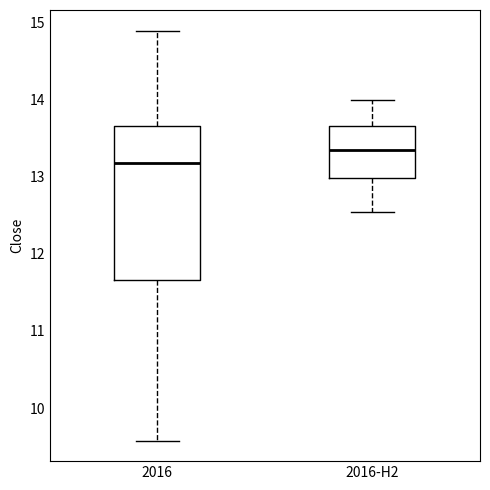

Where does the median line of the box for 2016-H2 sit on the y-axis? The values are not printed on the chart, so give them approximately, as read against the axis.

13.3